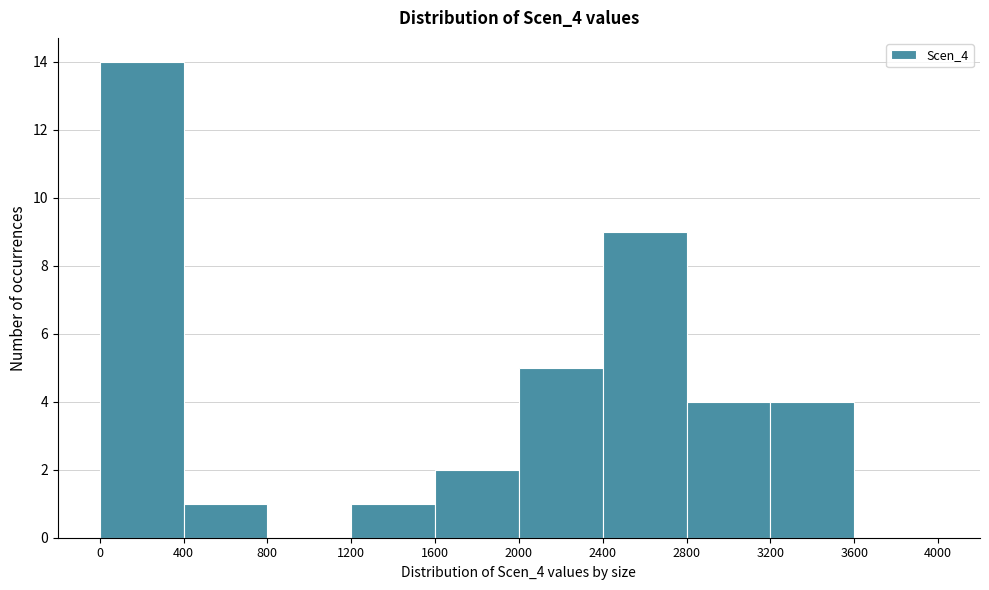

Reading left to right, list every bar in this chart as the range it spans on the x-axis followed by its height. The values are not printed on the chart, so give them approximately, as read against the axis.

0 to 400: 14
400 to 800: 1
800 to 1200: 0
1200 to 1600: 1
1600 to 2000: 2
2000 to 2400: 5
2400 to 2800: 9
2800 to 3200: 4
3200 to 3600: 4
3600 to 4000: 0